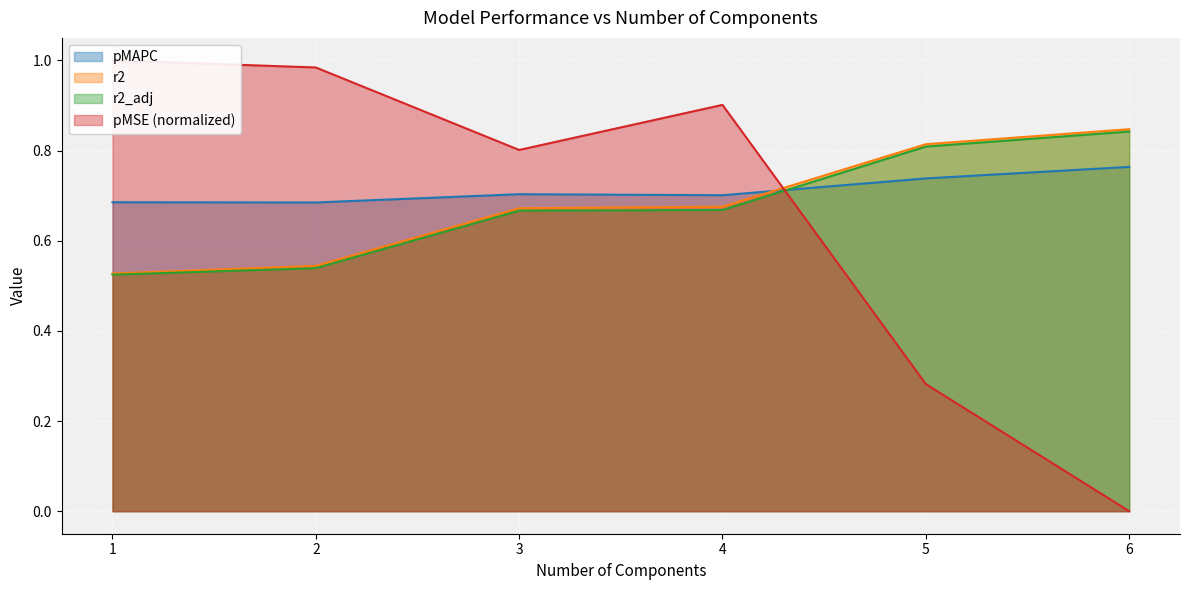

How many times do r2 and pMAPC cross each other?

1